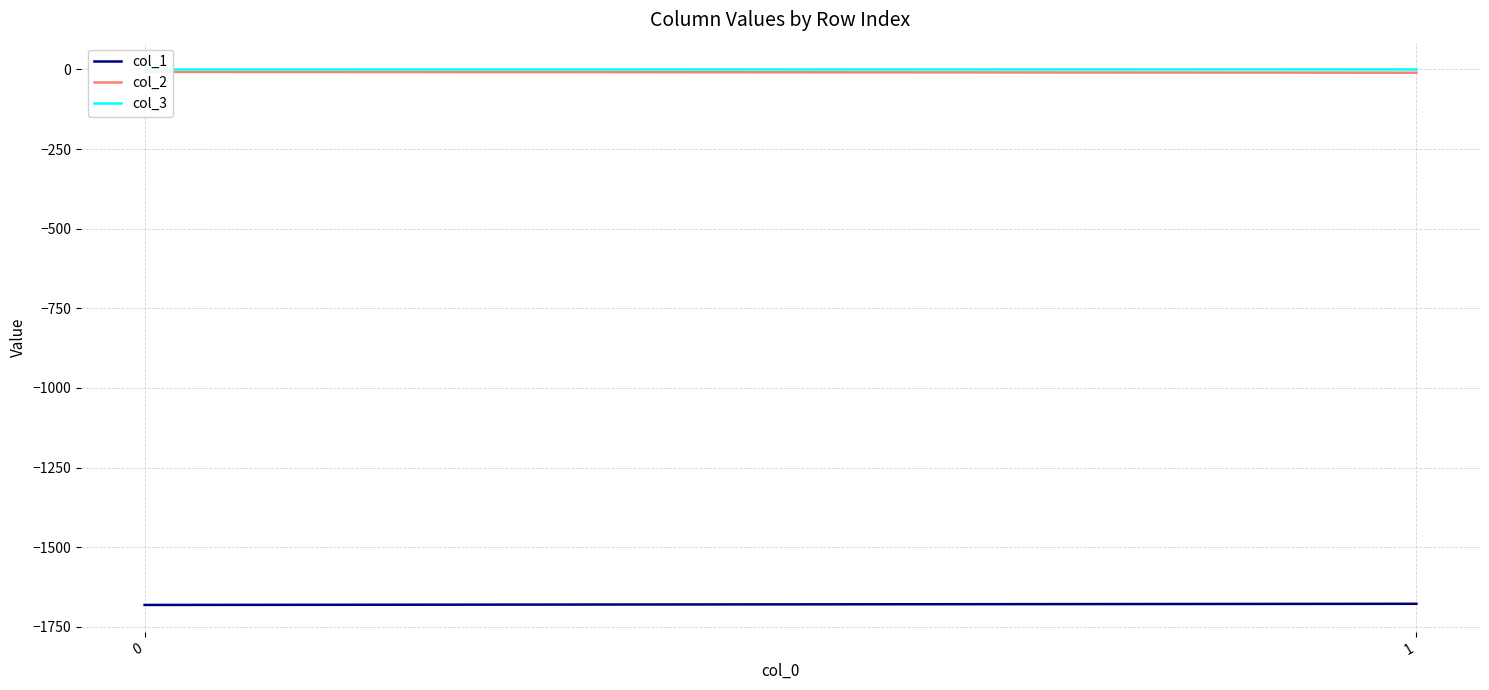

Count the number of categories in the chart.

2